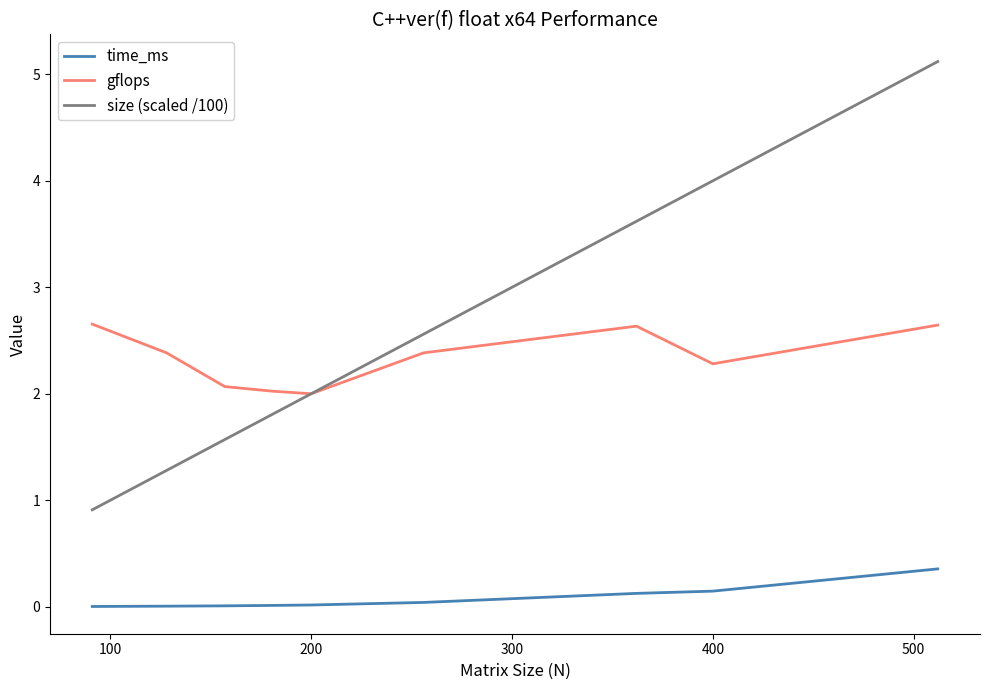

What is the greatest value displayed?

5.1